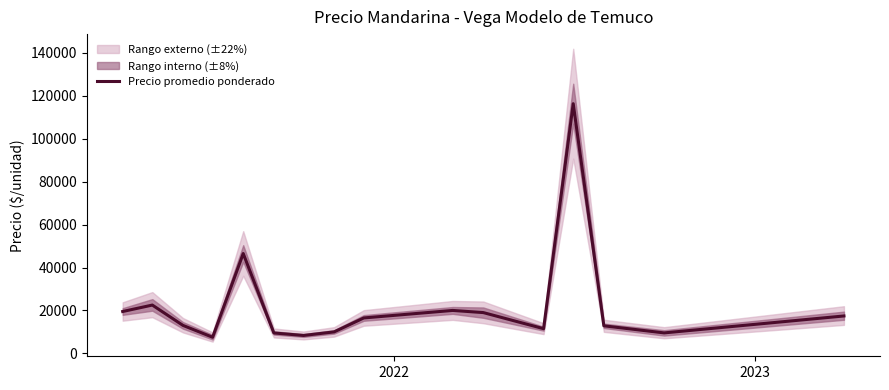

Count the number of values greater than 16500.

7